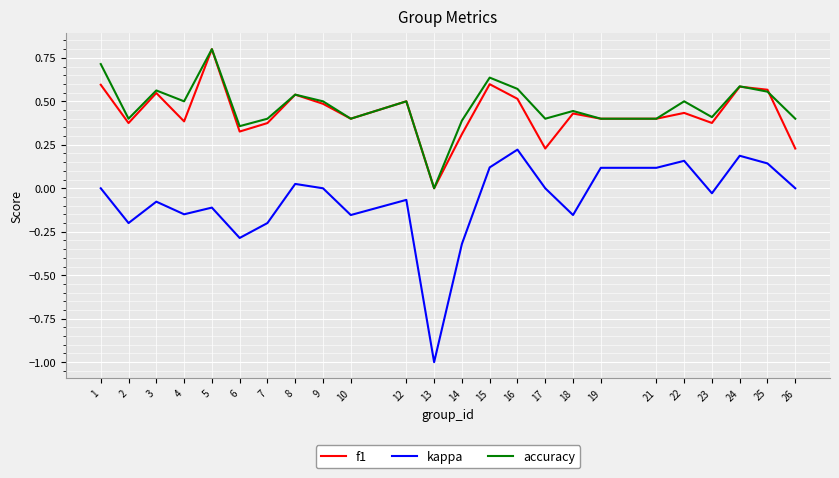

Between 6 and 18, which series saw the biggest shift?

kappa